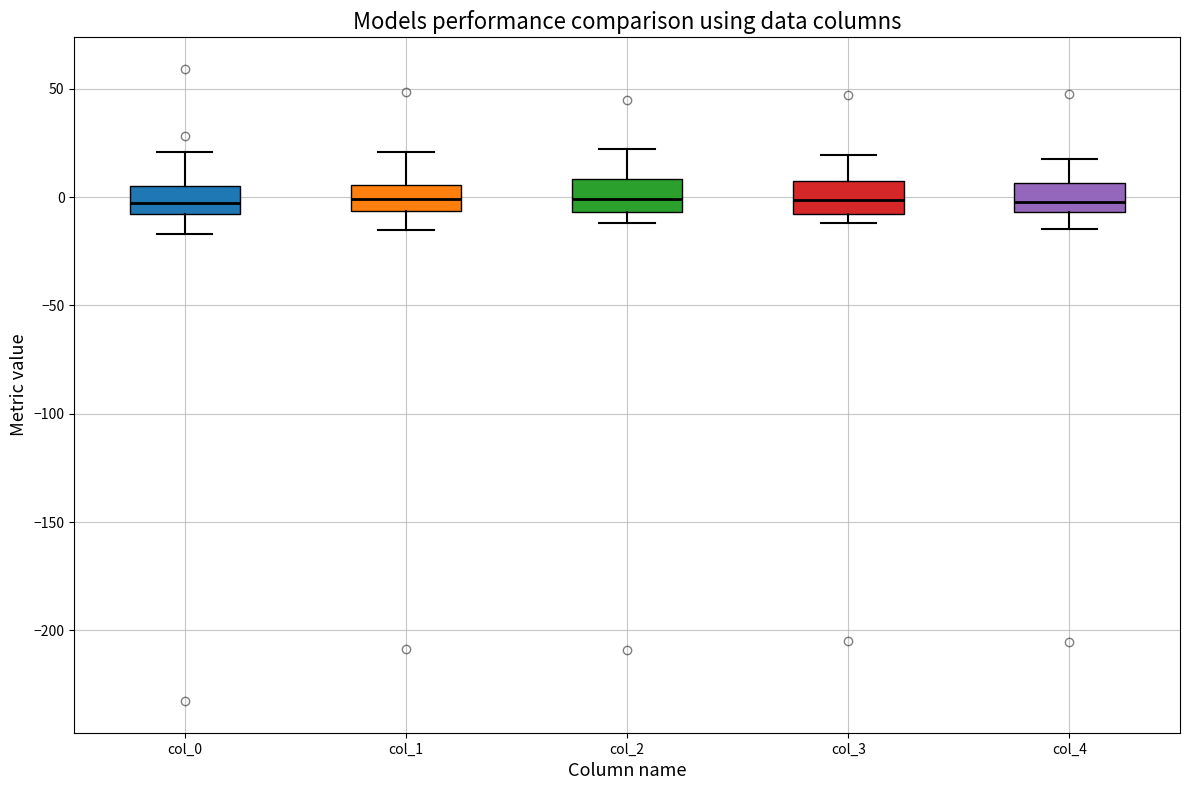

Reading left to right, read every box against the y-axis: the position of its median line, the range the box covers, and the ends of its whiskers. The values are not printed on the chart, so give them approximately, as read against the axis.

col_0: median -5, box -10 to 5, whiskers -15 to 20
col_1: median 0, box -5 to 5, whiskers -15 to 20
col_2: median 0, box -5 to 10, whiskers -10 to 20
col_3: median 0, box -10 to 5, whiskers -10 (just below the box's lower edge) to 20
col_4: median -5 (just above the box's lower edge), box -5 to 5, whiskers -15 to 15